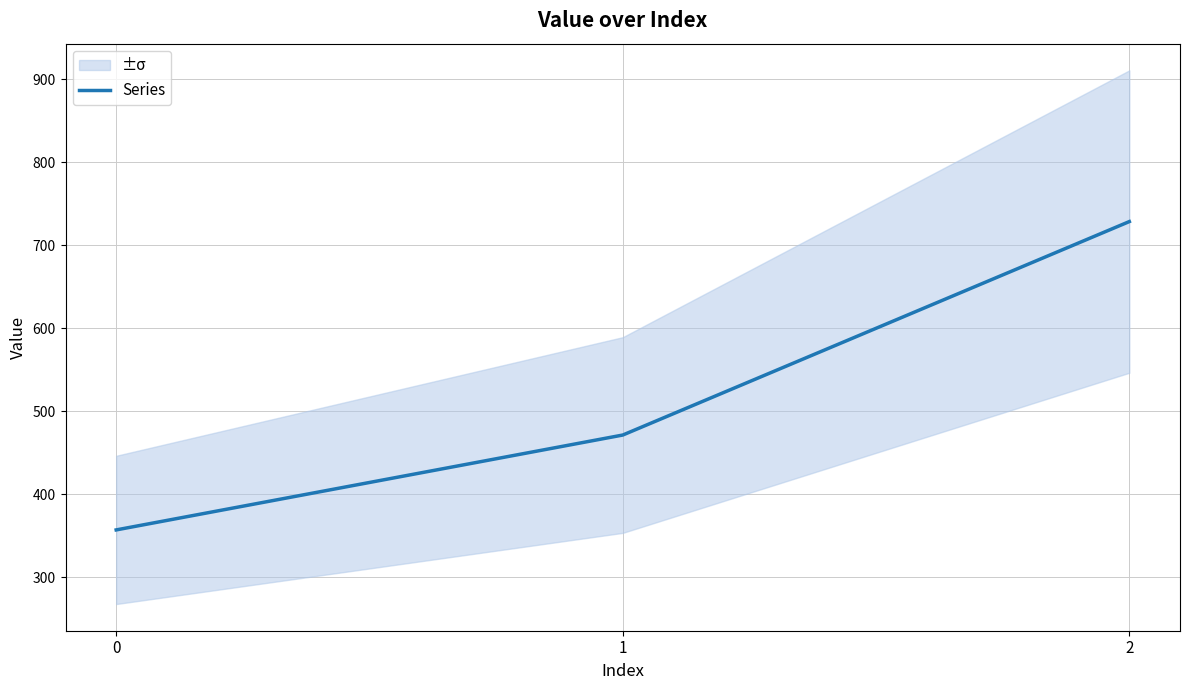

Rank the categories by value from lowest to highest.

0, 1, 2